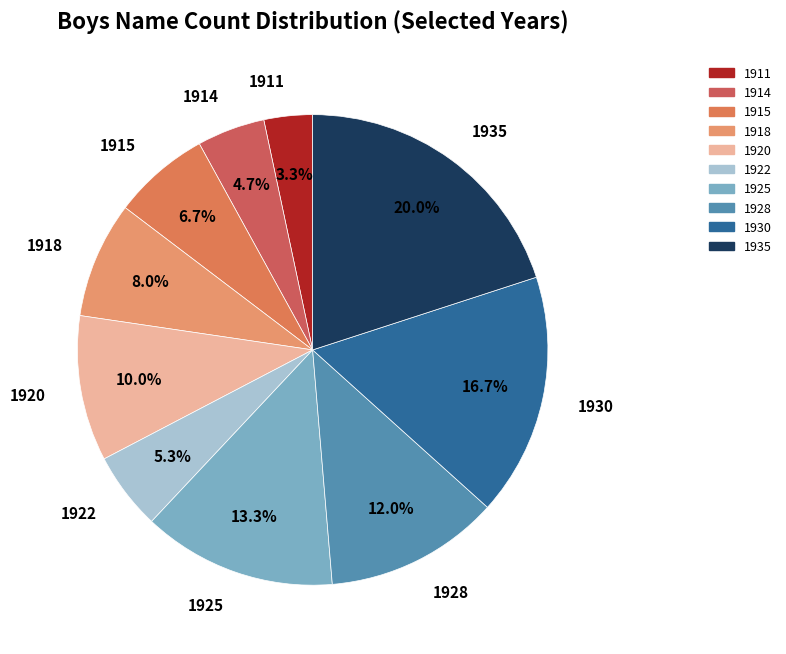

To the nearest percent, what is the average slice percentage?

10%